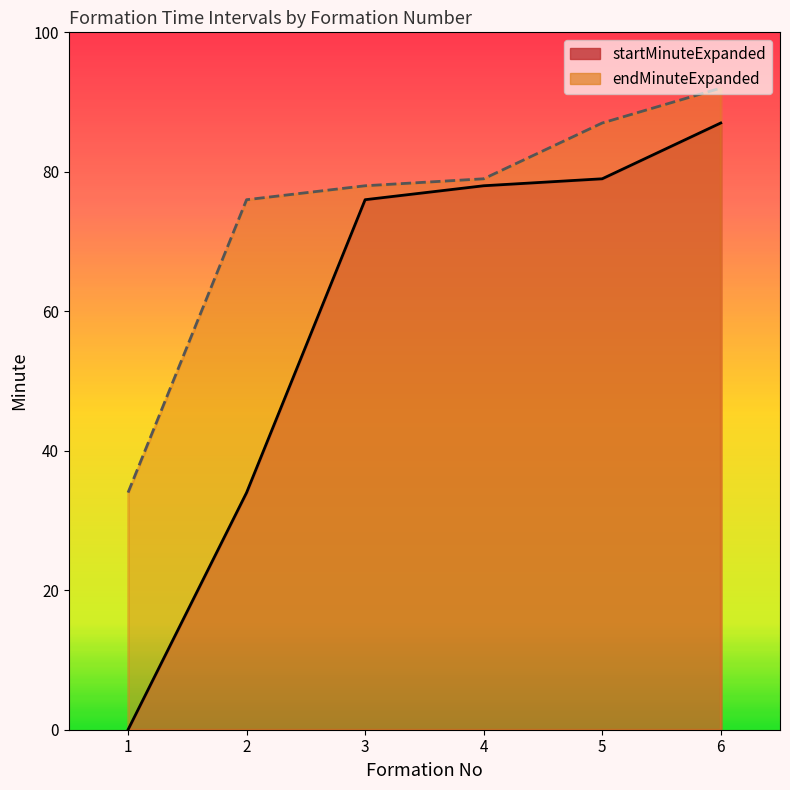

How many values in the endMinuteExpanded series are below 79?

3